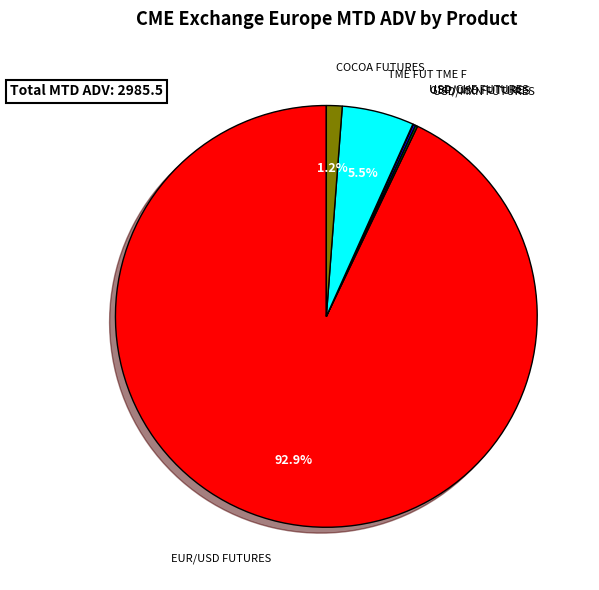

Is there any slice that represents more than half of the pie?

Yes